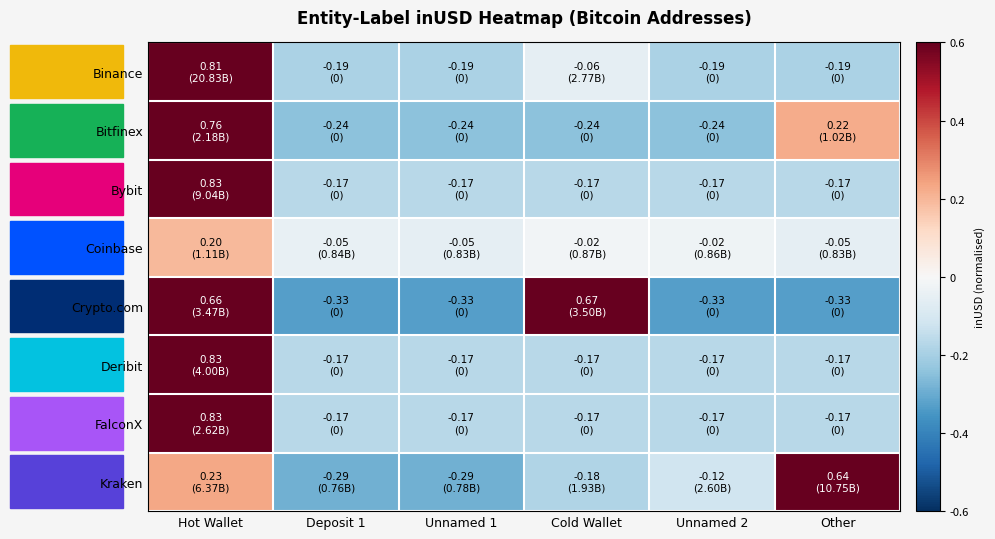

What is the difference between the highest and lowest values at Hot Wallet?

0.6